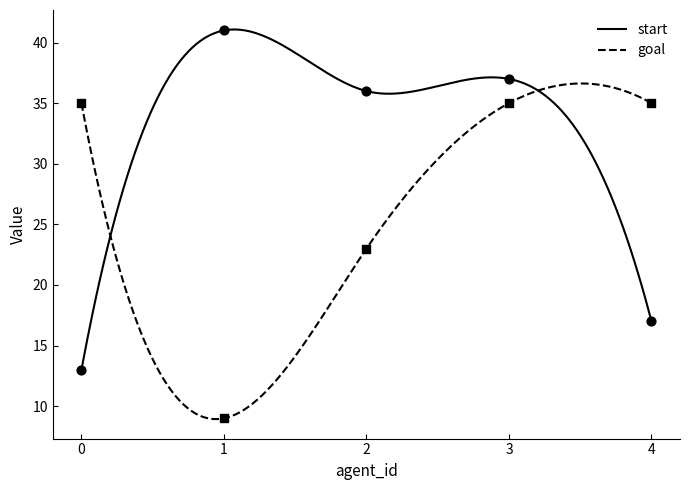

Which series reaches the minimum Y coordinate?

goal